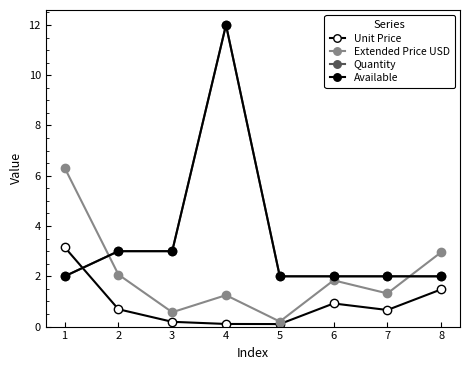

At which category does the chart reach its minimum across all series?

5